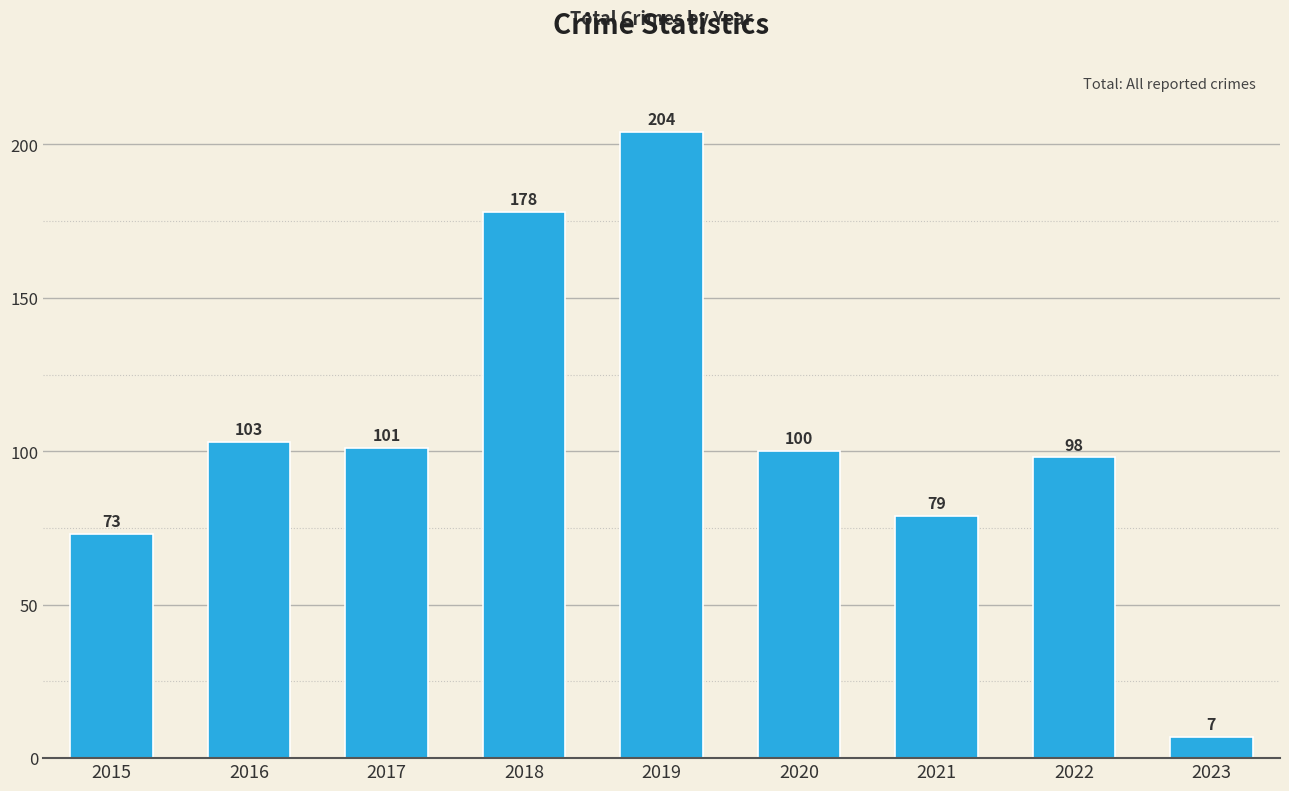

Reading left to right, what are all the values shown in this chart?

73	103	101	178	204	100	79	98	7